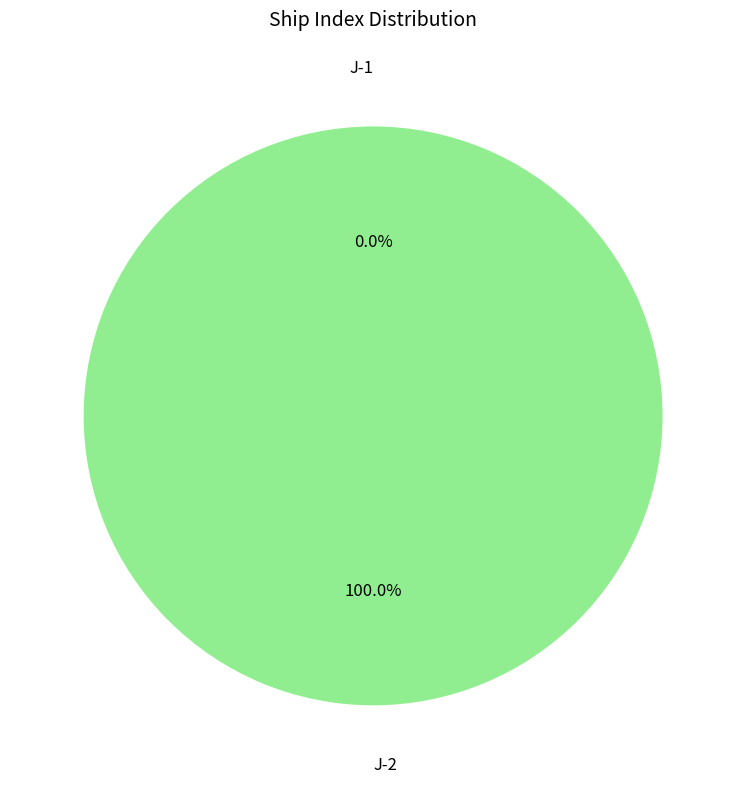

Is it true that J-2 is 89% of the pie?

False